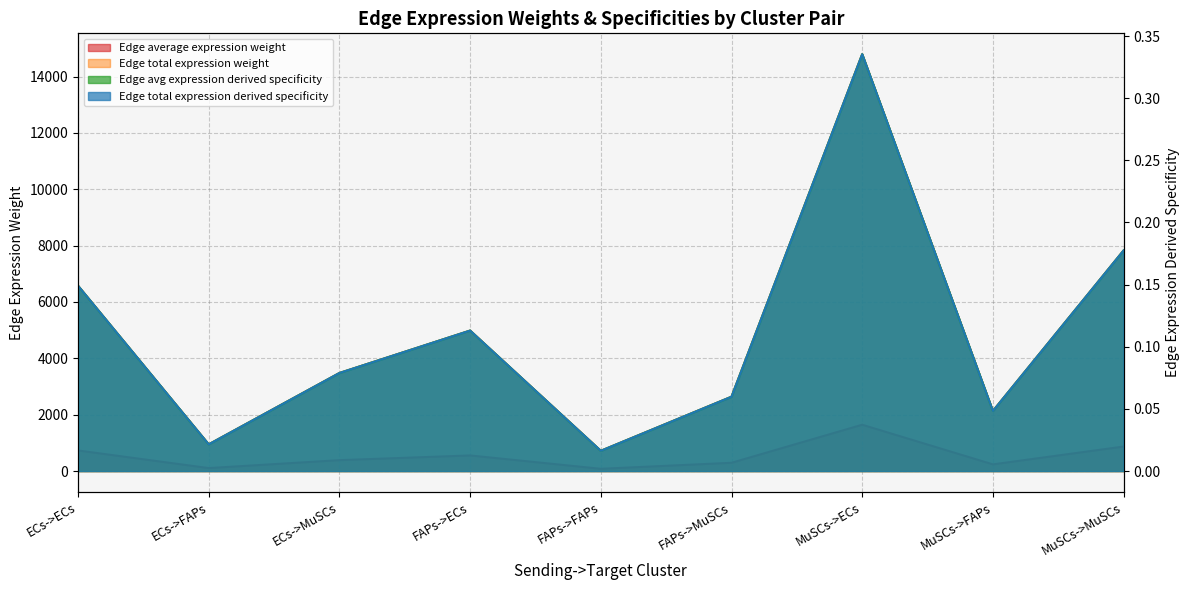

What is the difference between the second highest and second lowest values in the Edge total expression derived specificity series?

764.6